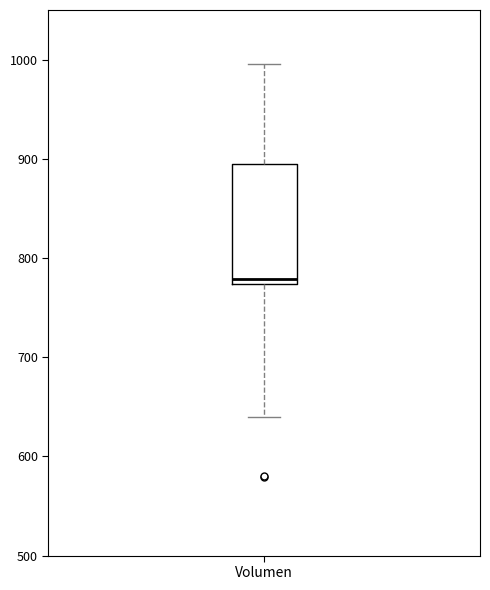

Transcribe this box plot: give where the median line is, the range the box spans, and where the two whiskers end, as read against the y-axis. The values are not printed on the chart, so give them approximately, as read against the axis.

median 780, box 770 to 890, whiskers 640 to 1000